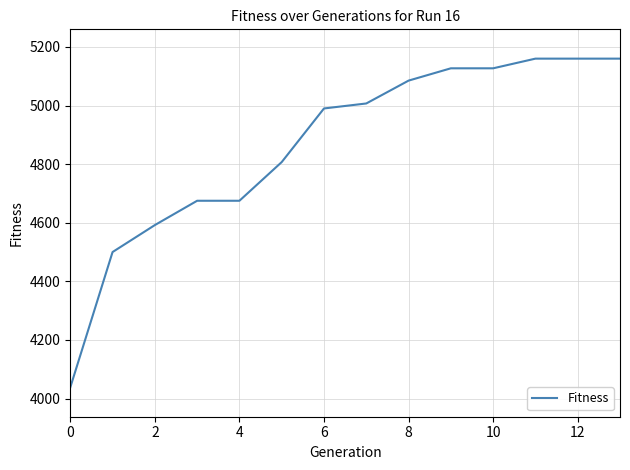

What is the maximum value shown in the chart?

5160